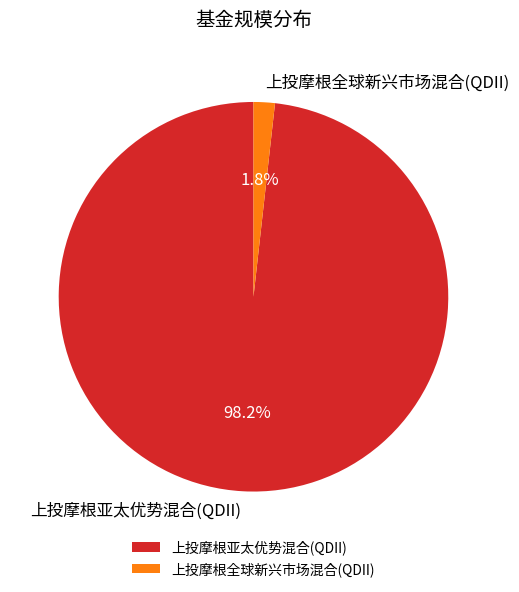

Between 上投摩根全球新兴市场混合(QDII) and 上投摩根亚太优势混合(QDII), which is larger?

上投摩根亚太优势混合(QDII)